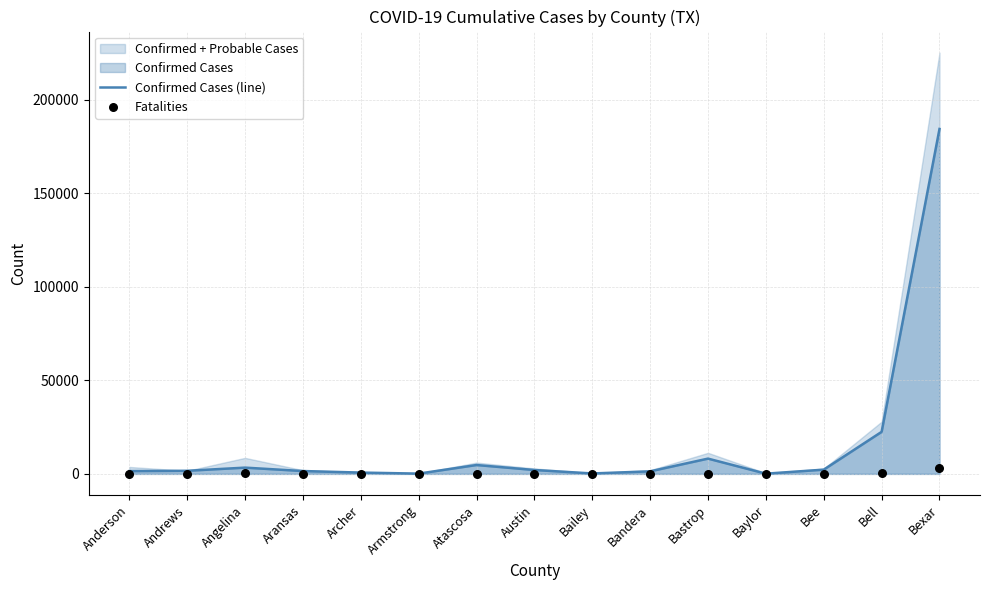

What is the total value across all series at Armstrong?

149